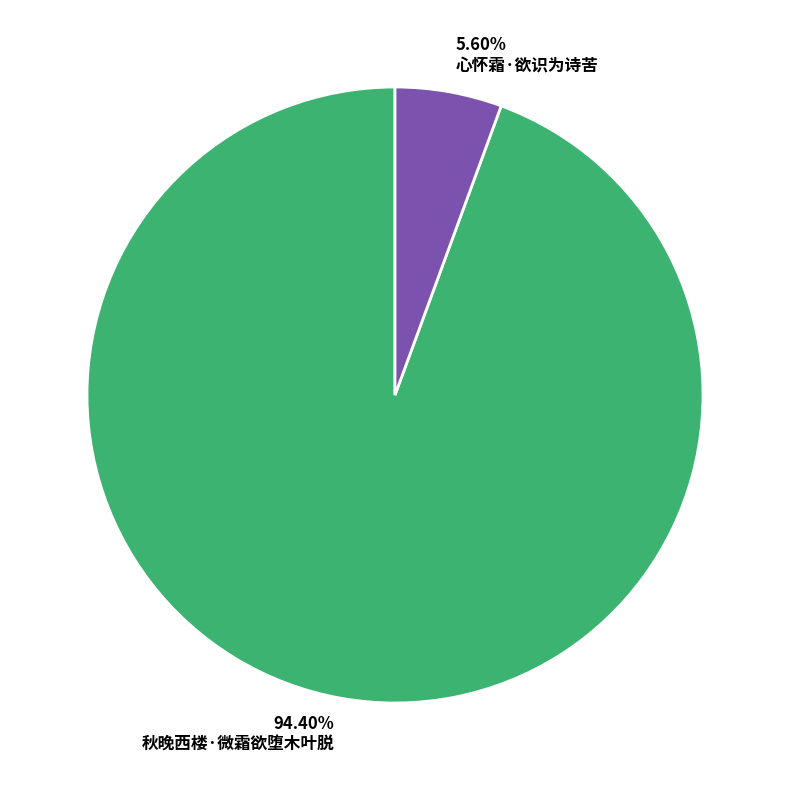

To the nearest percent, what is the average slice percentage?

50%